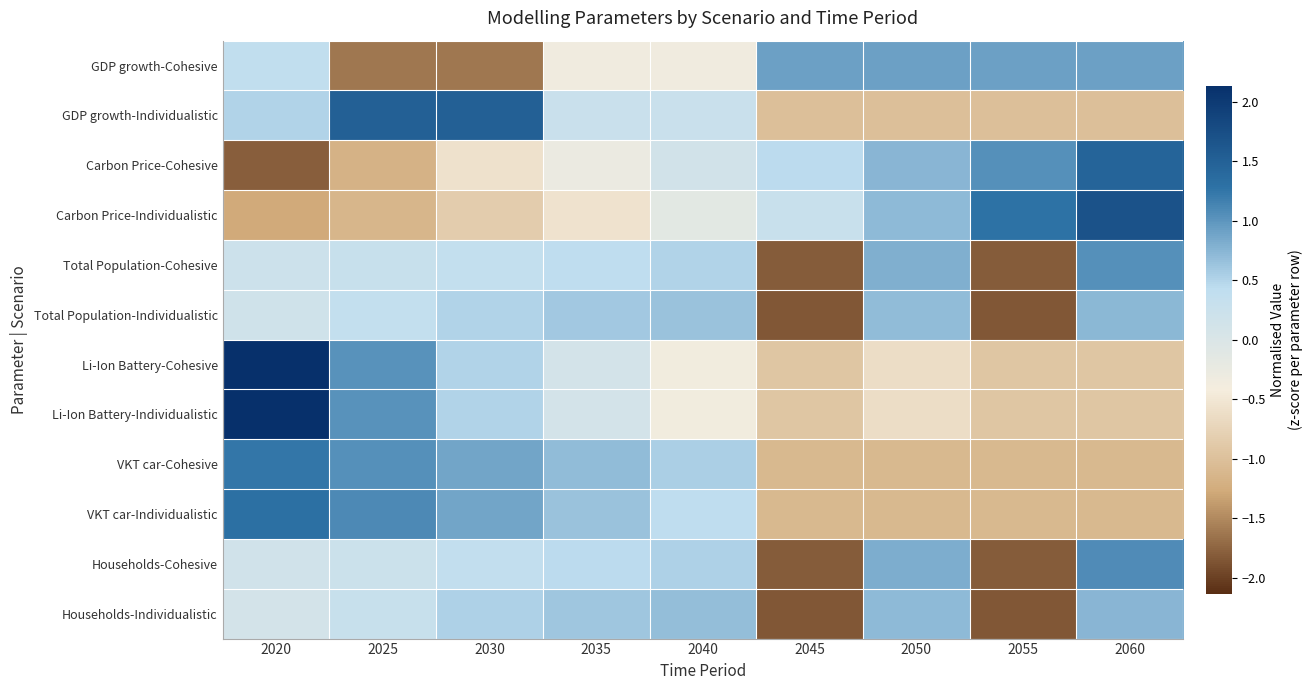

Count the number of data series in this chart.

12